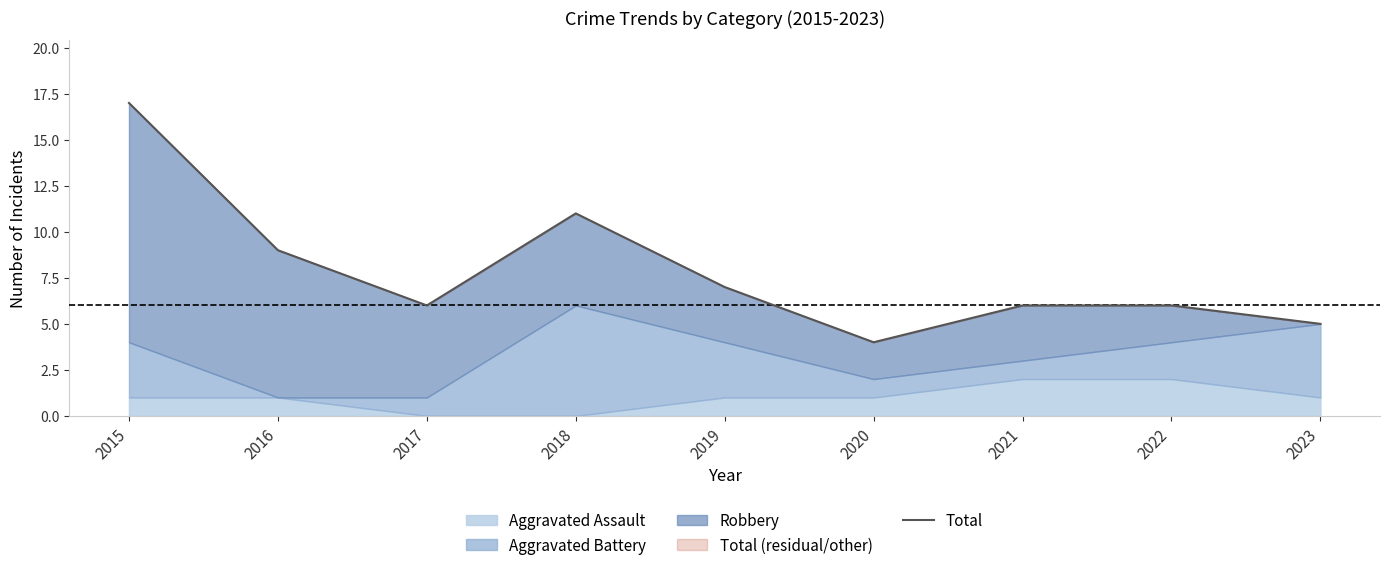

Is it true that the value at 2022 is 3?

False